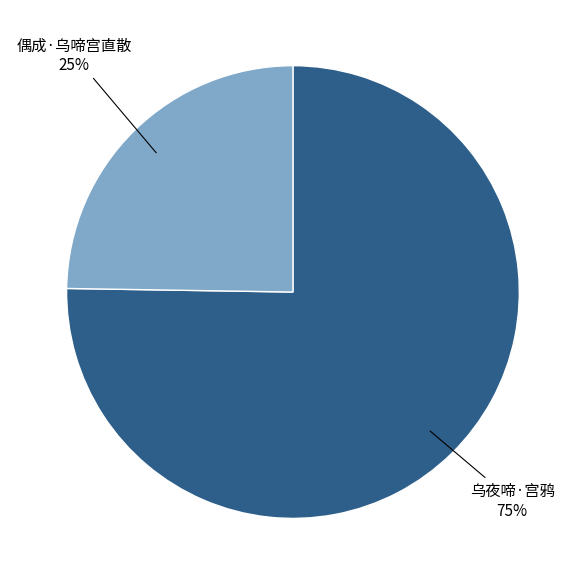

Which slice represents more than half of the pie?

乌夜啼·宫鸦